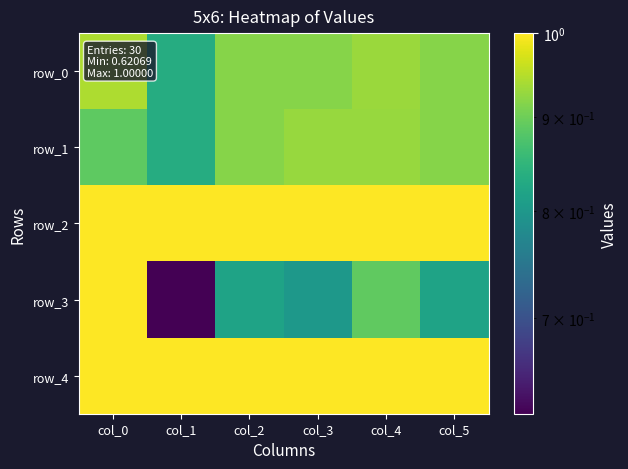

Reading right to left, extract all data points from this chart.

row_0: 0.9	0.9	0.9	0.9	0.8	0.9
row_1: 0.9	0.9	0.9	0.9	0.8	0.9
row_2: 1.0	1.0	1.0	1.0	1.0	1.0
row_3: 0.8	0.9	0.8	0.8	0.6	1.0
row_4: 1.0	1.0	1.0	1.0	1.0	1.0